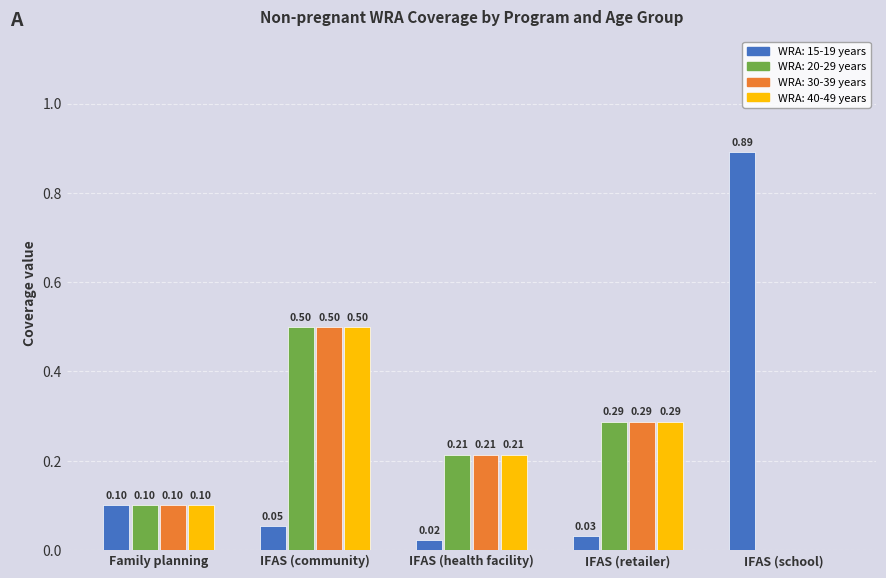

Which series has the widest spread of values?

WRA: 15-19 years